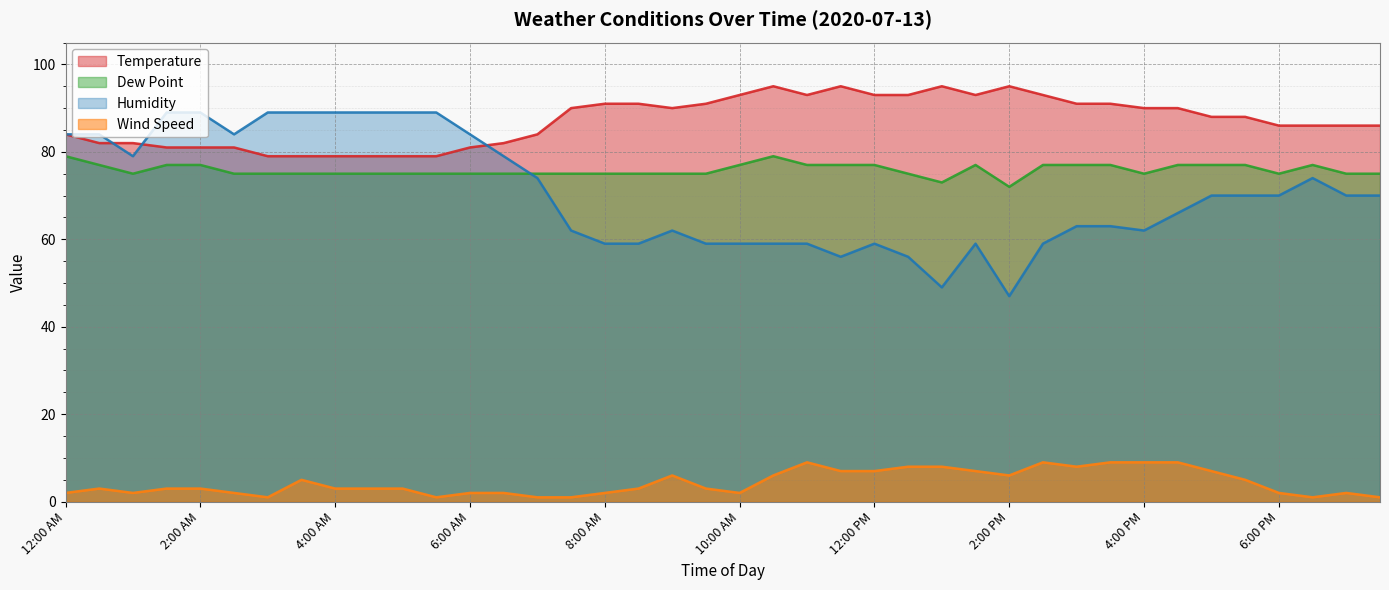

What is the sum of the Wind Speed values at 6:00 AM and 12:00 AM?

4